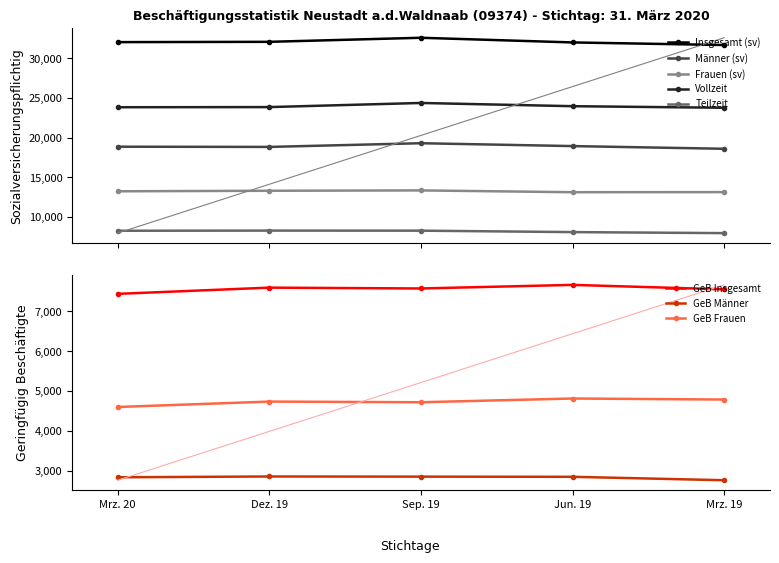

The Frauen (sv) series shows 20606 at Sep. 19. True or false?

False